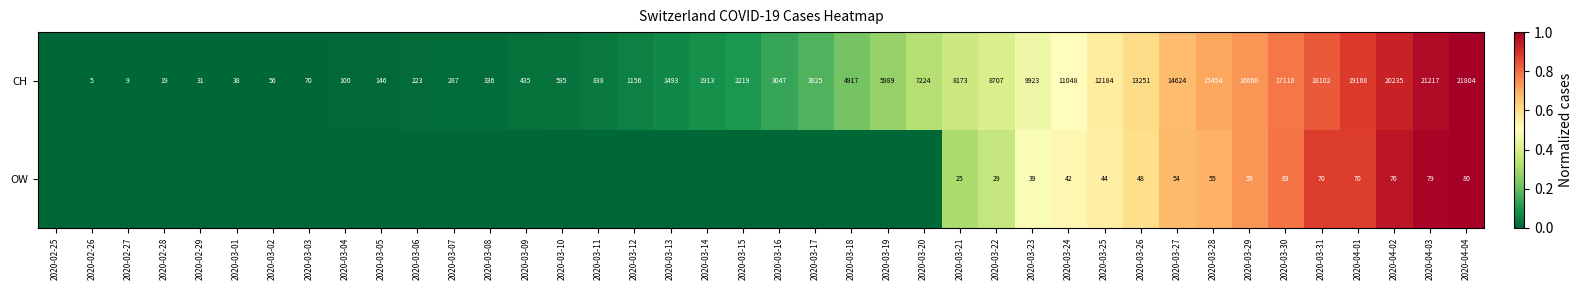

The OW series shows 54 at 2020-03-27. True or false?

True